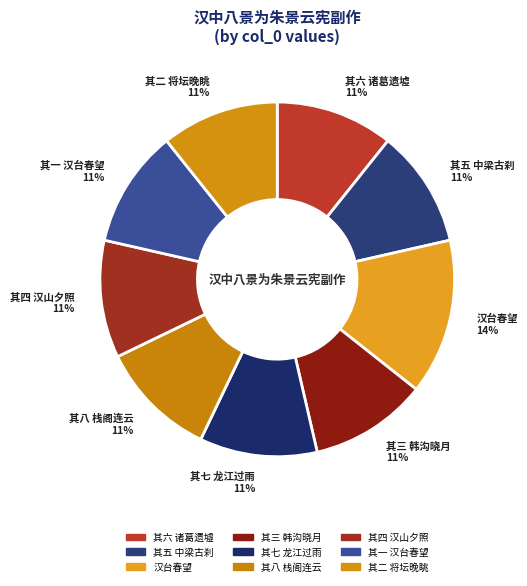

Approximately how many times larger is the value at 其四 汉山夕照 compared to 其一 汉台春望?

1.0